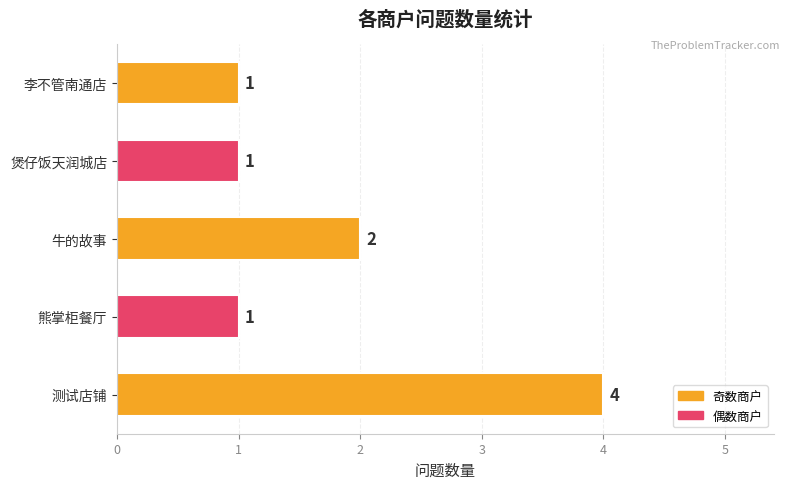

What is the sum of all values?

9